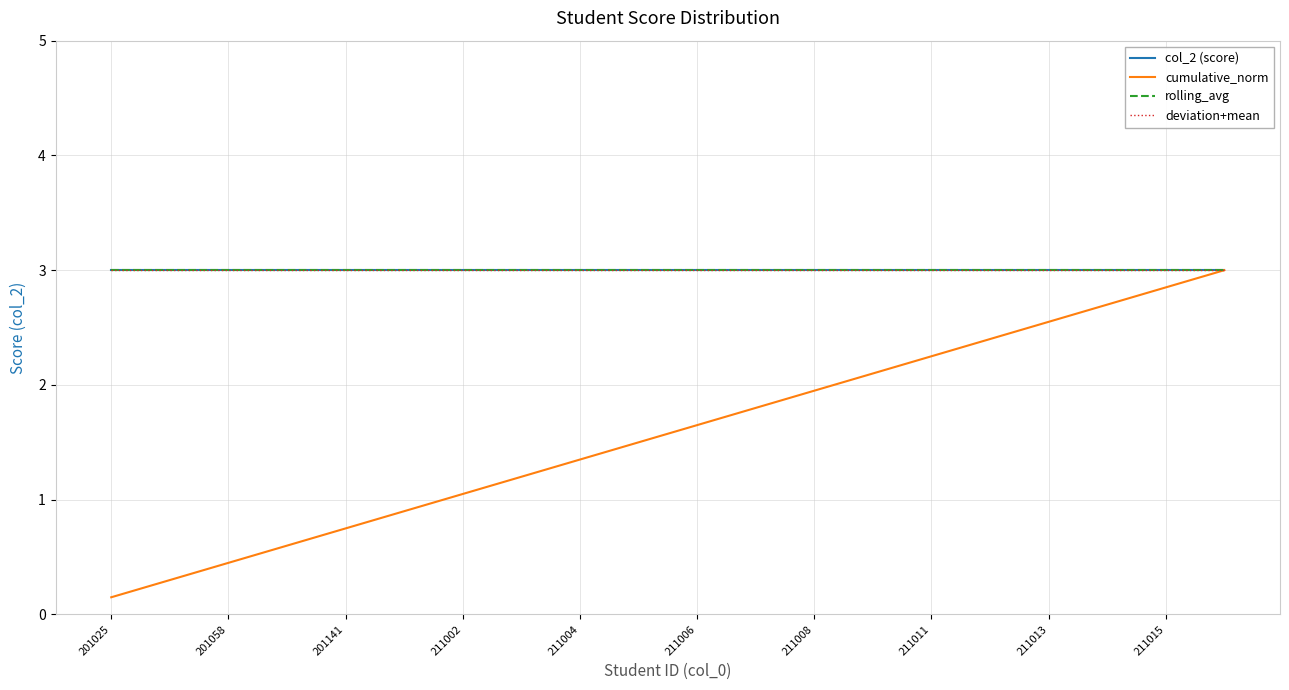

True or false: cumulative_norm and deviation+mean cross at least once.

False